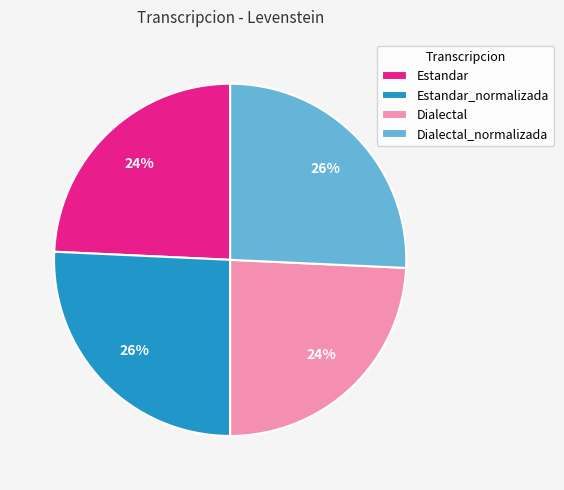

What percentage is the Dialectal slice, to the nearest percent?

24%